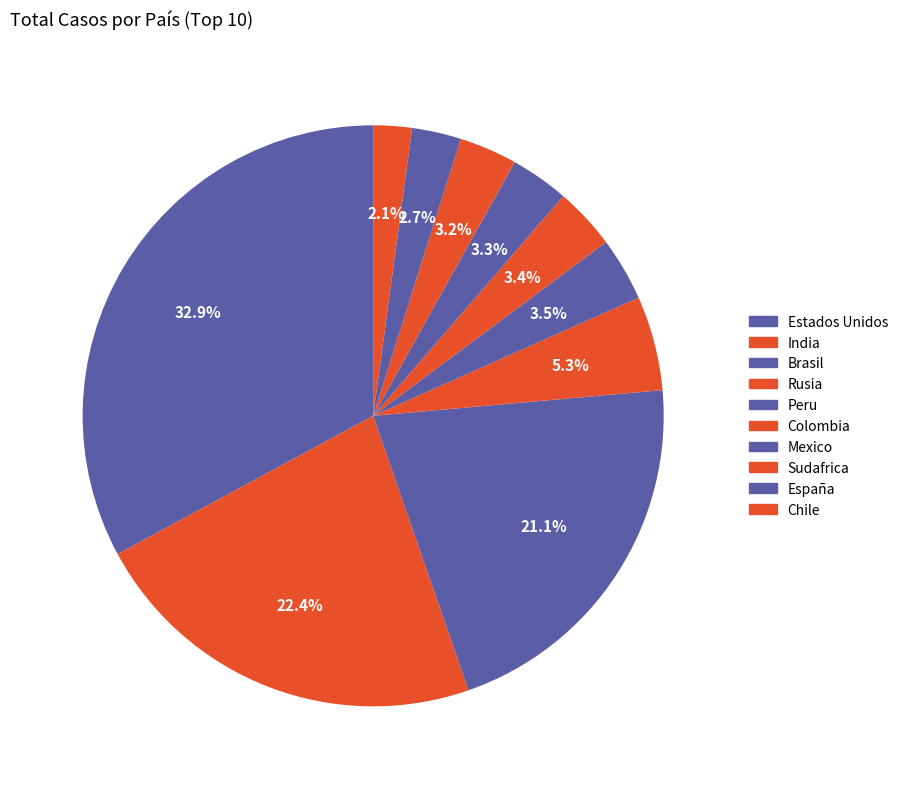

What percentage is NOT represented by Sudafrica?

96.8%